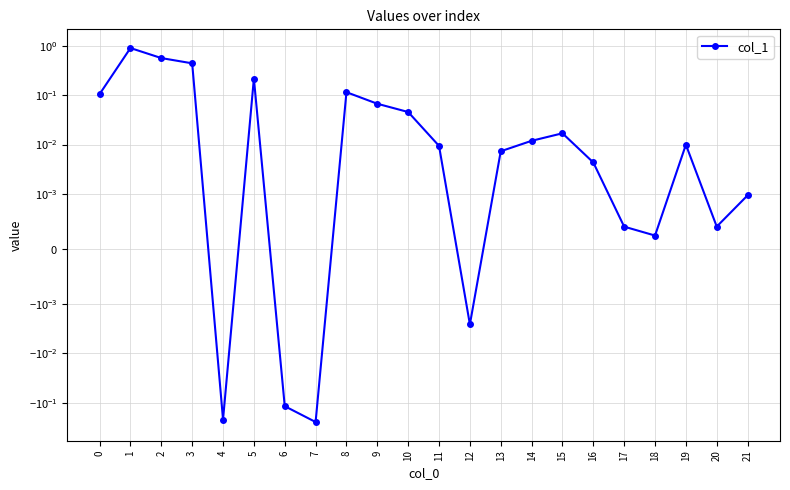

What is the sum of all values?

1.9